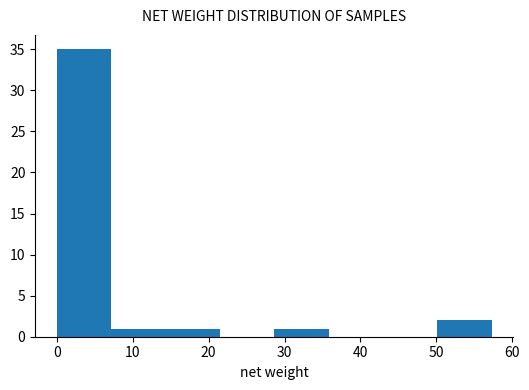

Reading left to right, list every bar in this chart as the range it spans on the x-axis followed by its height. Neither the bar edges nor the heights are printed on the chart, so give them approximately, as read against the axes.

0 to 7: 35
7 to 14: 1
14 to 21: 1
21 to 29: 0
29 to 36: 1
36 to 43: 0
43 to 50: 0
50 to 57: 2